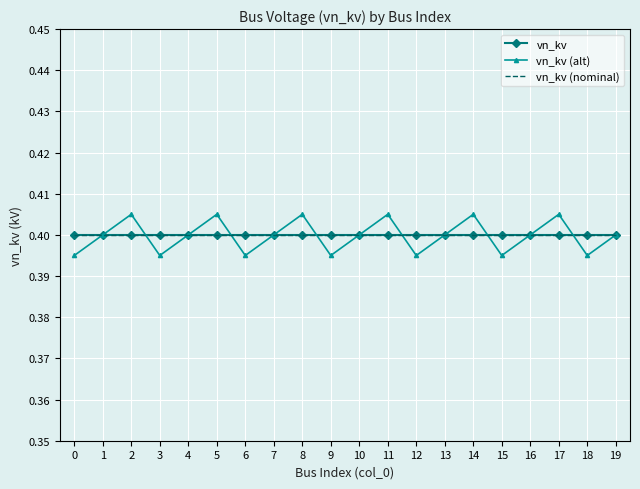

What is the value of the vn_kv point at the 12th from the left?

0.4